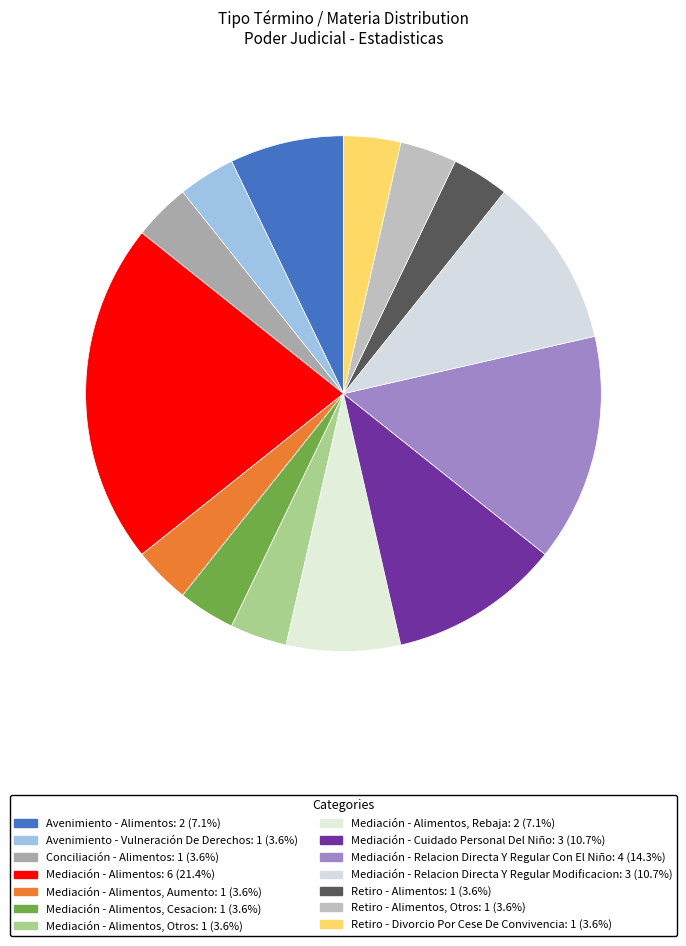

How many slices are in this pie chart?

14